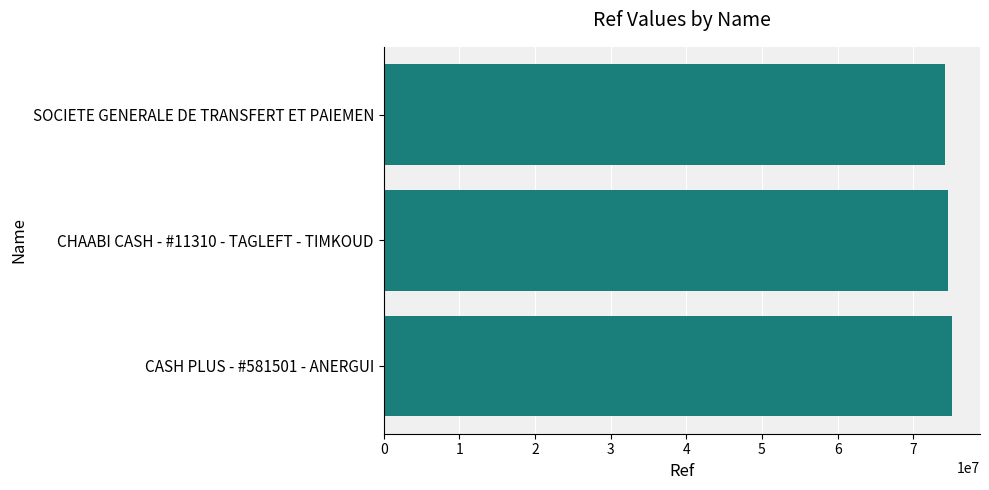

Approximately how many times larger is the value at SOCIETE GENERALE DE TRANSFERT ET PAIEMEN compared to CHAABI CASH - #11310 - TAGLEFT - TIMKOUD?

1.0